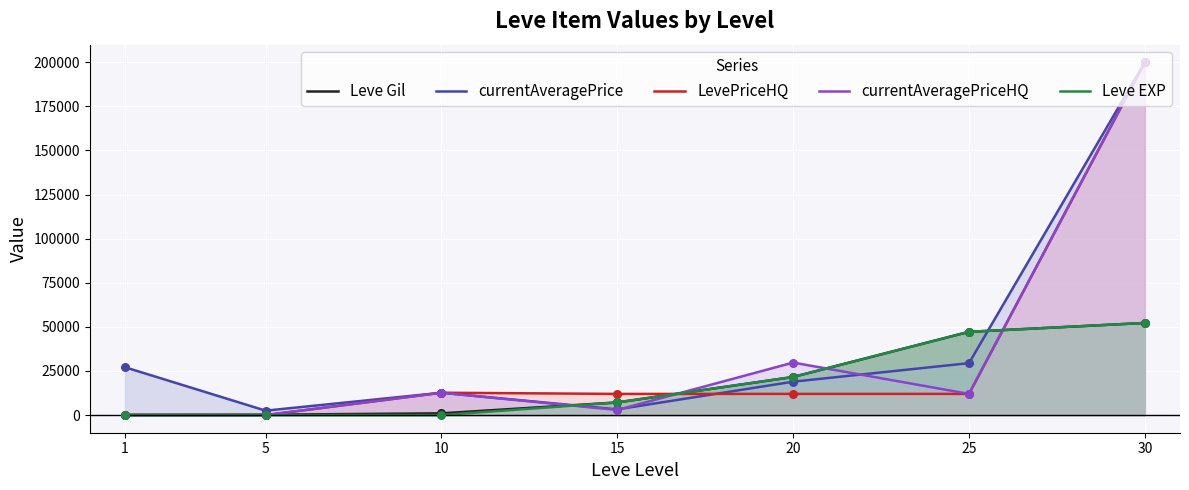

Is the value of Leve Gil at 15 greater than the value of Leve EXP at 30?

No